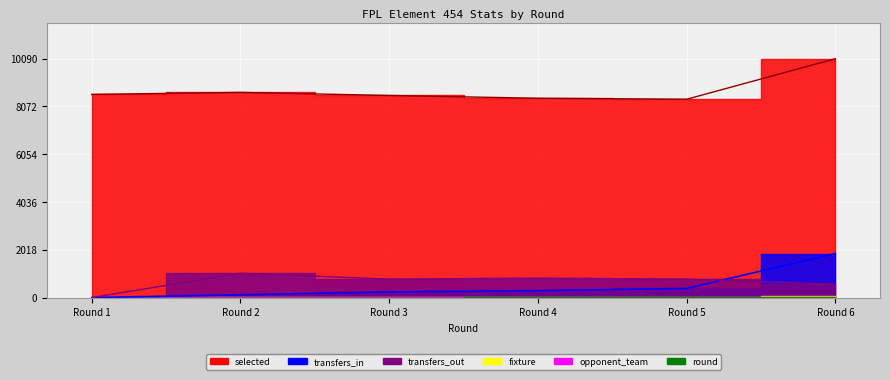

What is the lowest value of the selected series?

8378